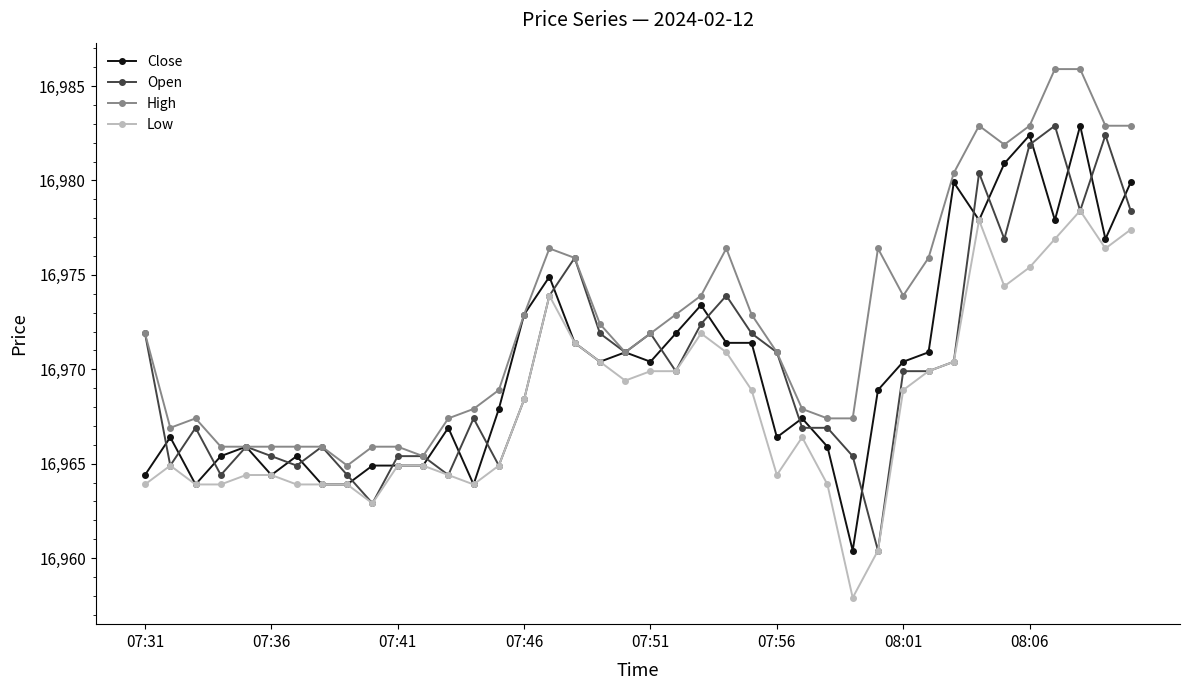

What is the maximum value shown in the chart?

16985.9